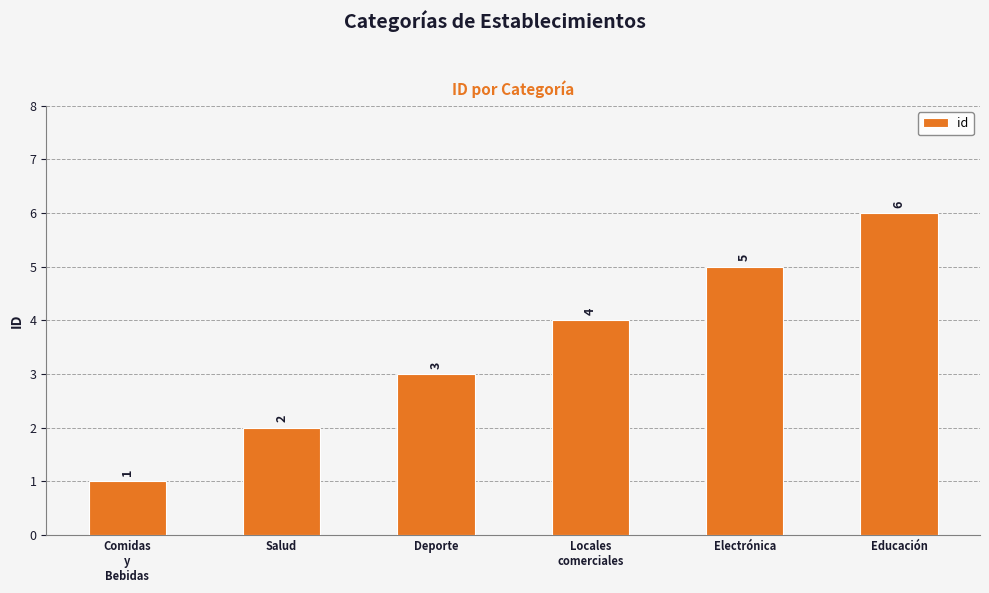

List the labels in order of value, largest first.

Educación, Electrónica, Locales
comerciales, Deporte, Salud, Comidas
y
Bebidas